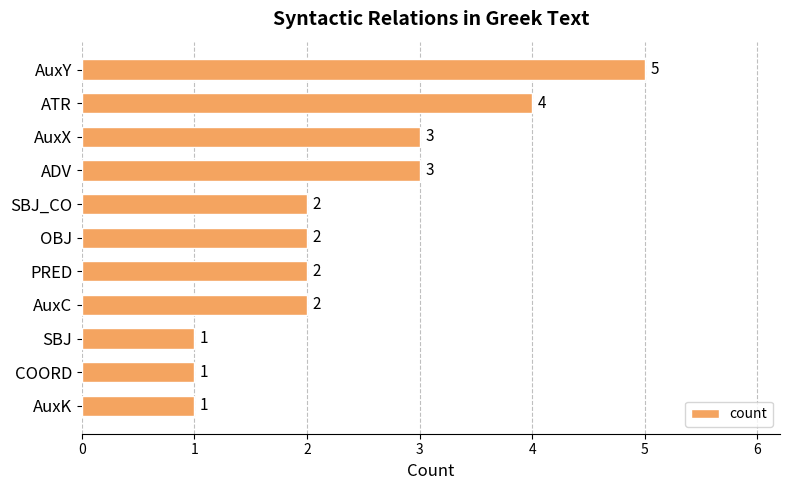

Count the number of categories in the chart.

11